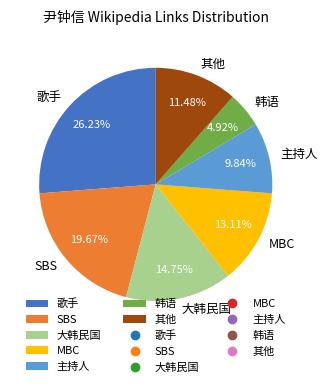

Which slice is the largest?

歌手